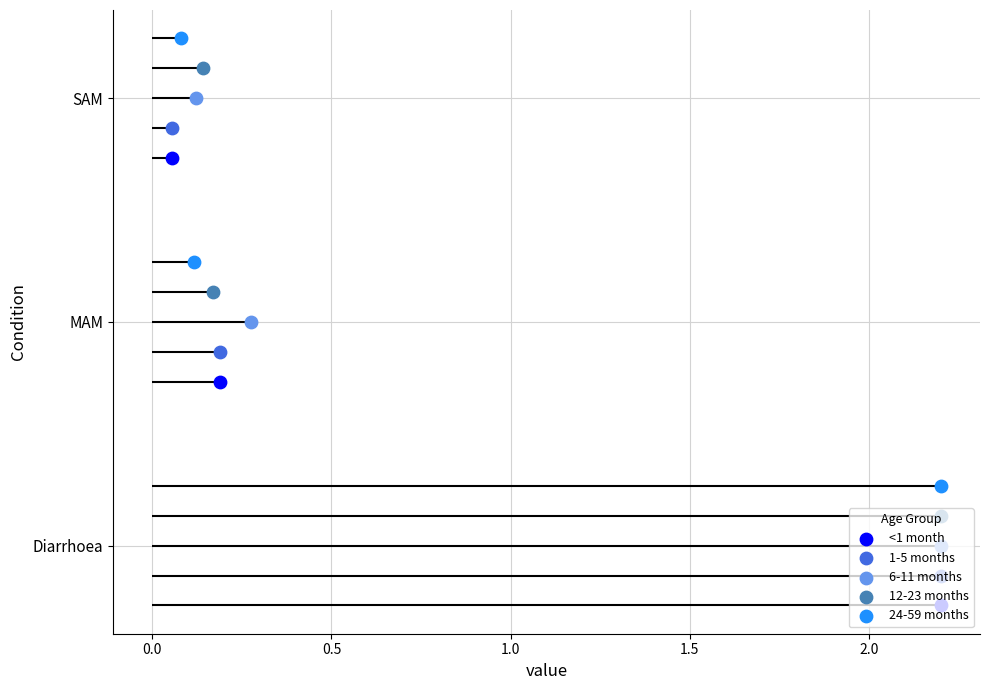

Which series has the largest Y range (max minus min)?

<1 month